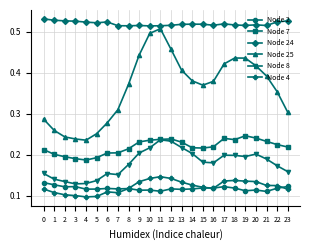

True or false: Node 24 has a value of 0.2 at 14.

False